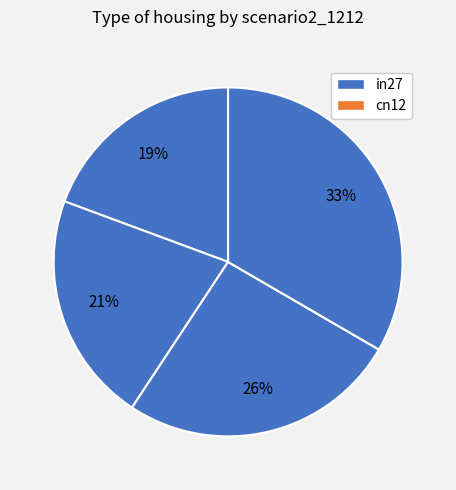

Count the number of slices in the pie.

5